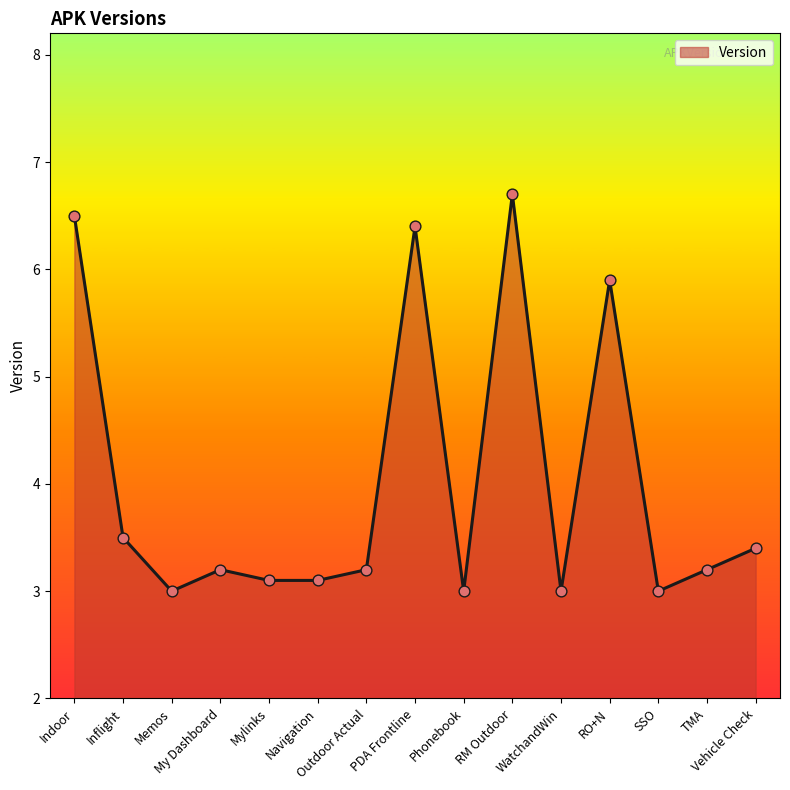

Between Vehicle Check and RO+N, which is larger?

RO+N